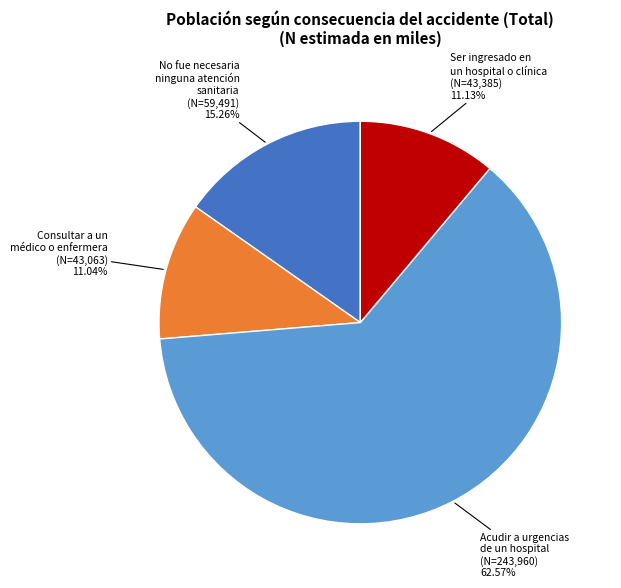

Which category has the biggest portion of the pie?

Acudir a urgencias de un hospital